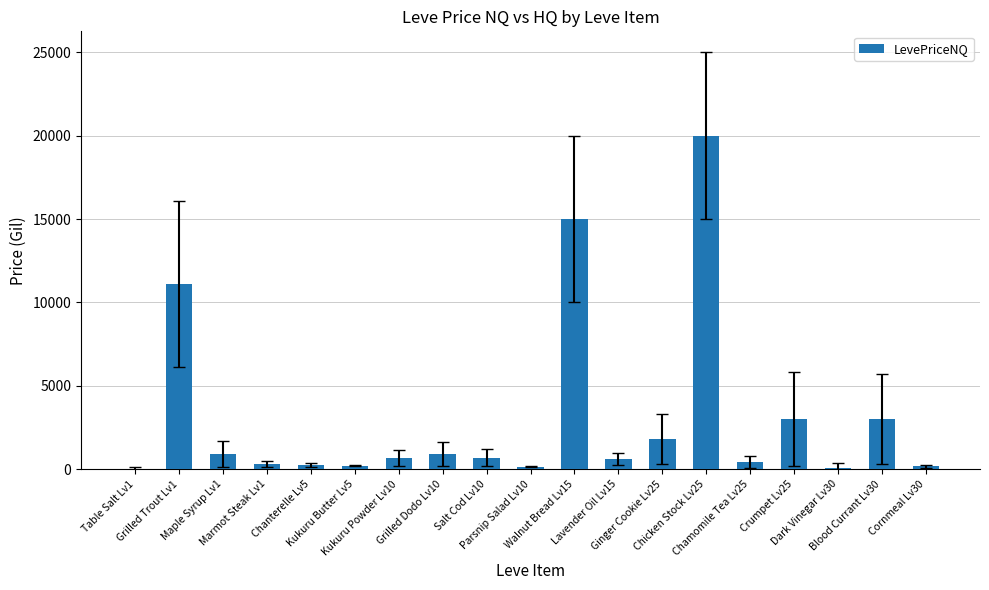

How many categories are shown in the chart?

19